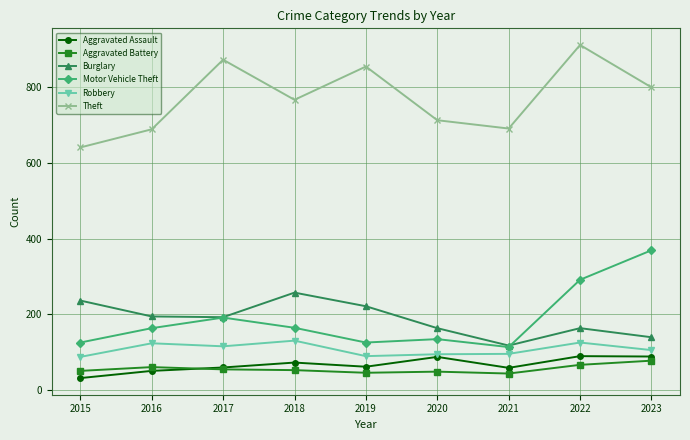

How many values in the Motor Vehicle Theft series are below 163?

4